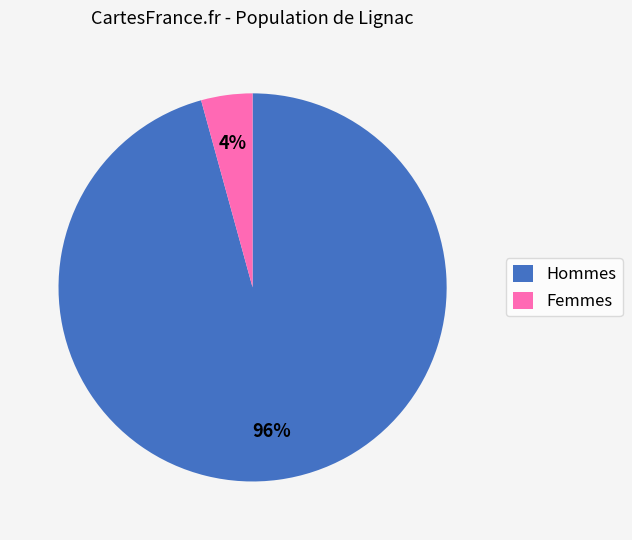

Combined, do Femmes and Hommes account for over 50%?

Yes